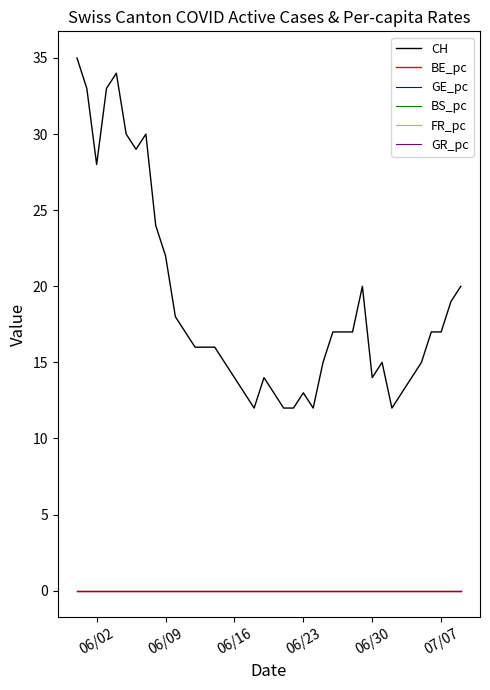

How many categories are shown in the chart?

40